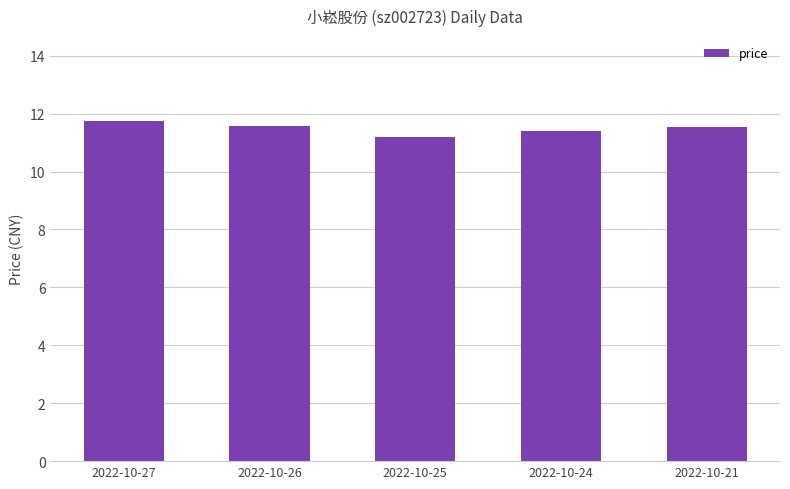

What is the change in value from 2022-10-27 to 2022-10-24?

-0.3